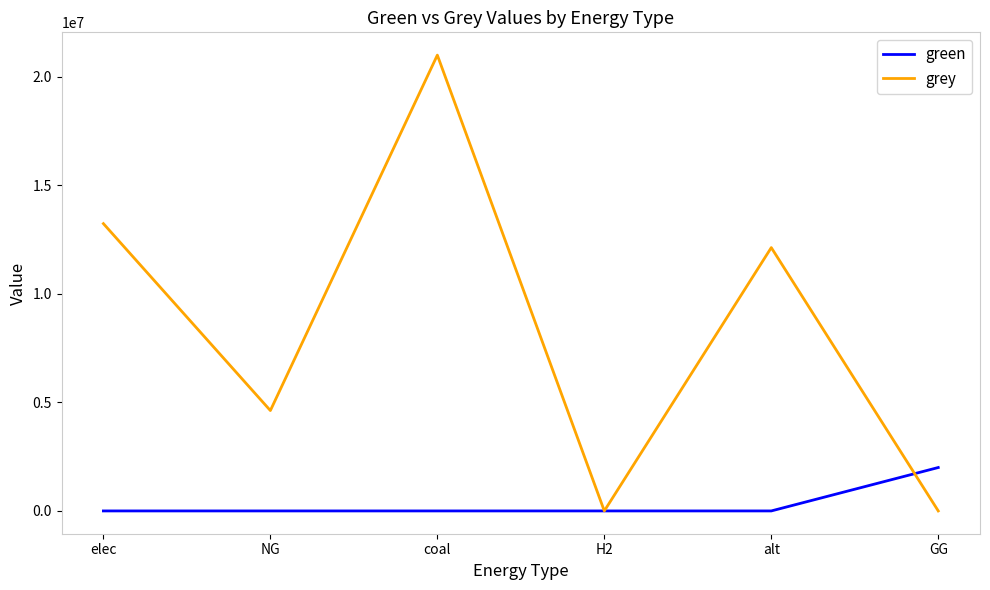

At which category does grey reach its first local valley?

NG